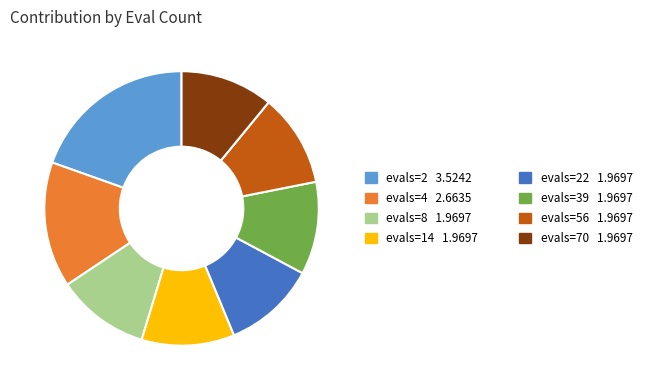

Is there any slice that represents more than half of the pie?

No